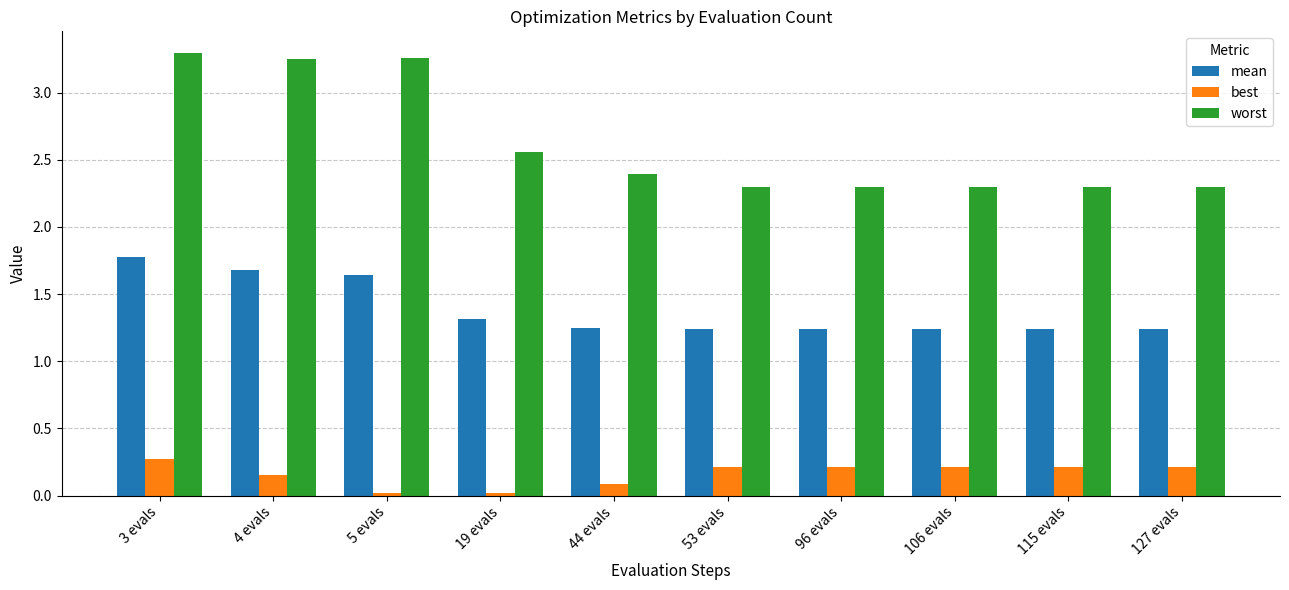

At 4 evals, list the series in order from largest to smallest.

worst, mean, best